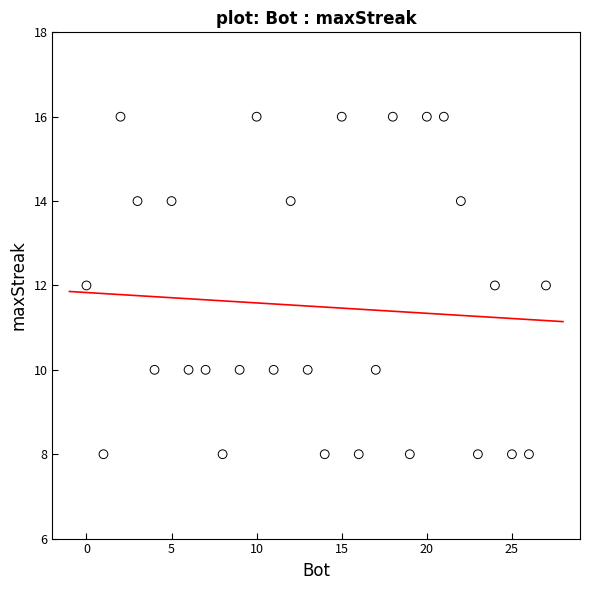

What is the range of Y values (max minus min)?

8